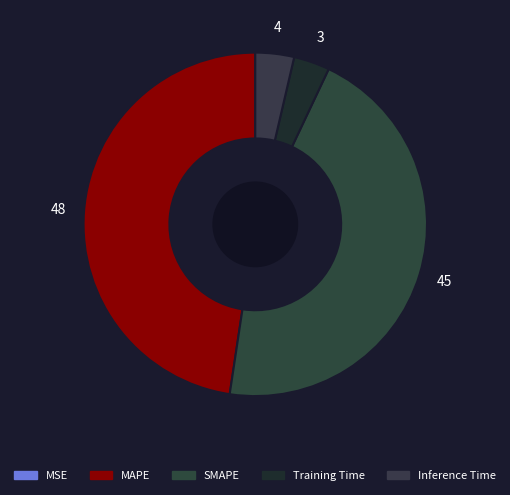

Count the number of slices in the pie.

5